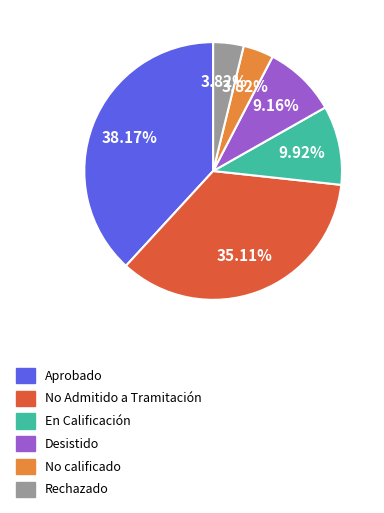

Which category has the biggest portion of the pie?

Aprobado